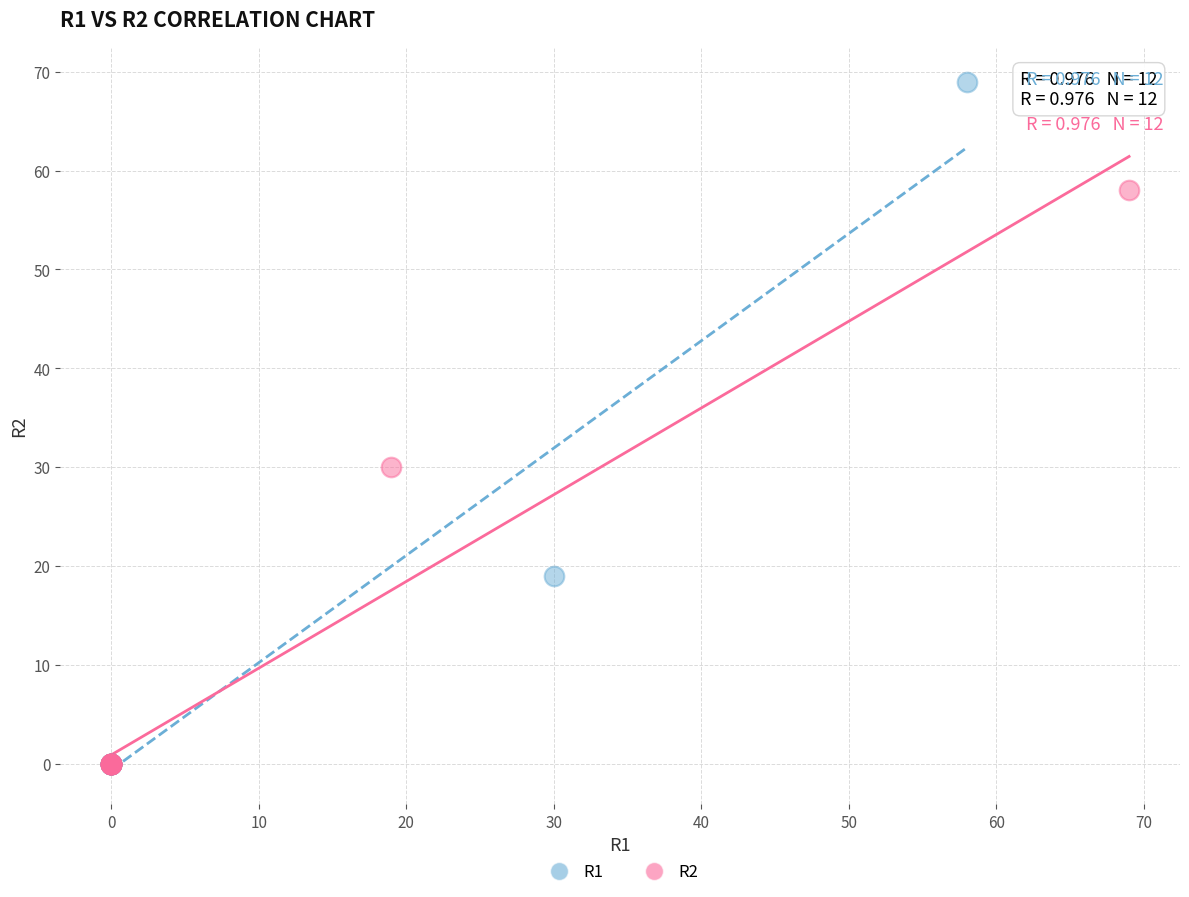

Which series has the largest Y range (max minus min)?

R1